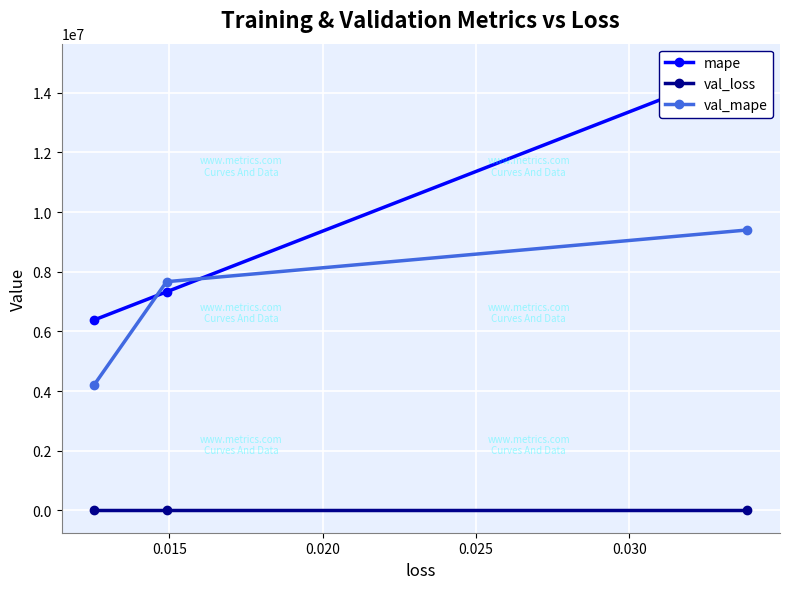

What is the value of the val_mape point at the 2nd from the left?

7668827.0